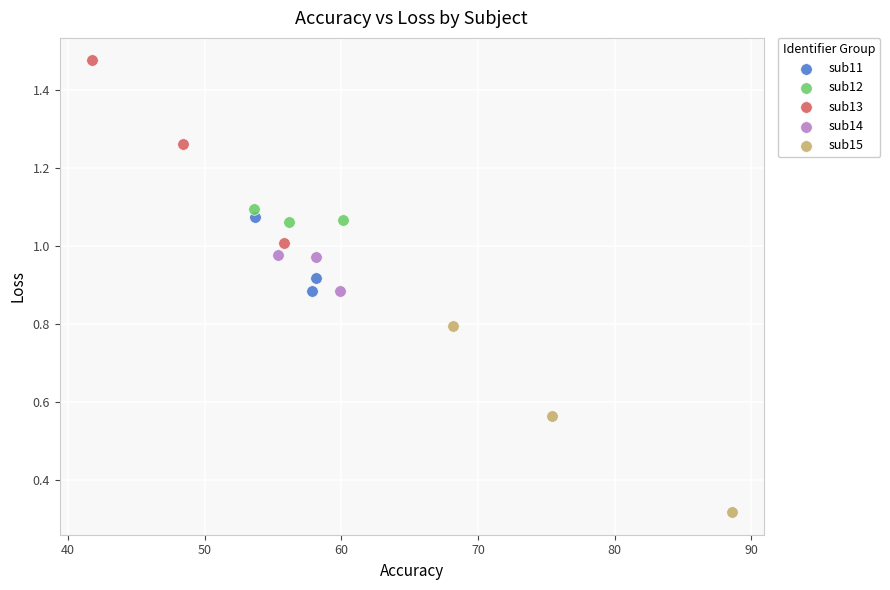

What are all the series names shown in the legend?

sub11, sub12, sub13, sub14, sub15